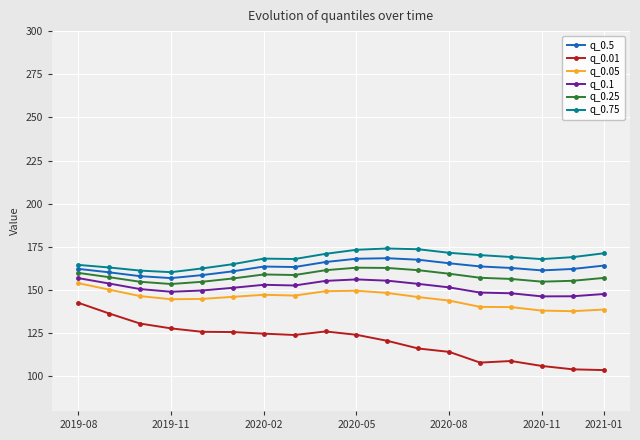

Does the chart display data point markers on the line(s)?

Yes